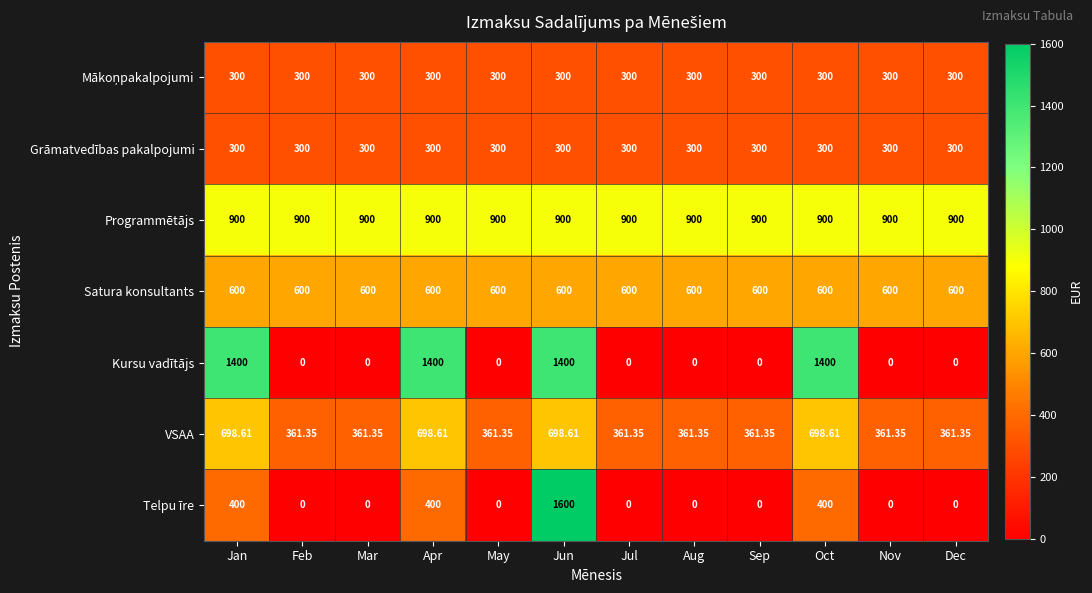

Which series has the widest spread of values?

Telpu īre